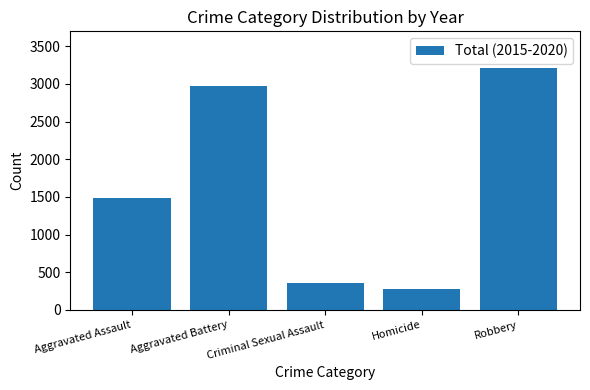

The chart shows a value of 5667 at Robbery. True or false?

False